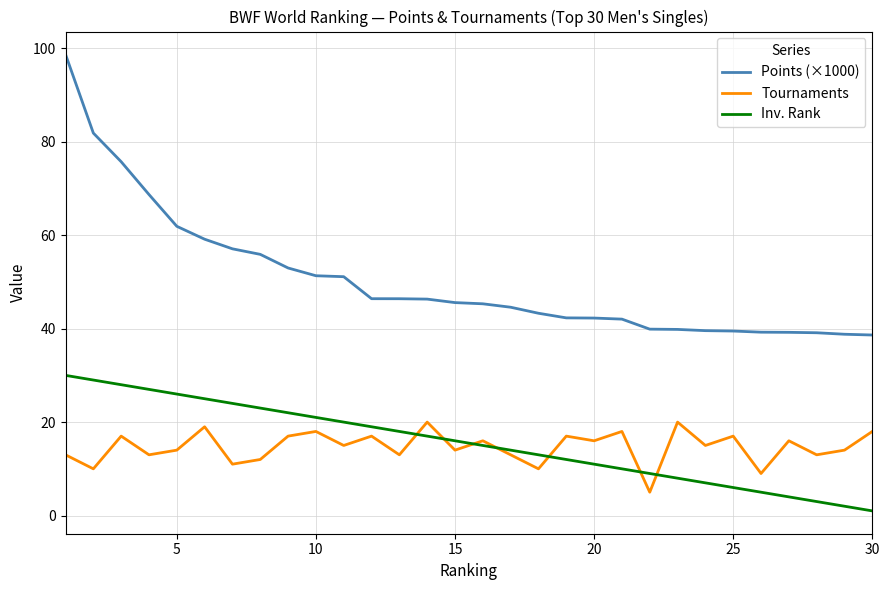

Which series has the largest range (max minus min)?

Points (×1000)